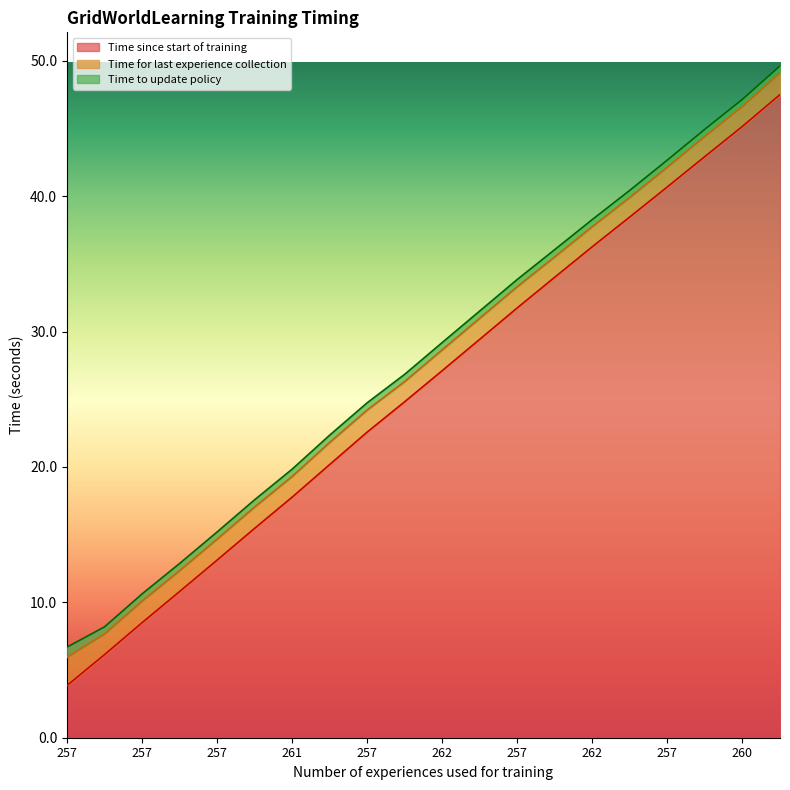

What is the label of the 6th point from the right?

262